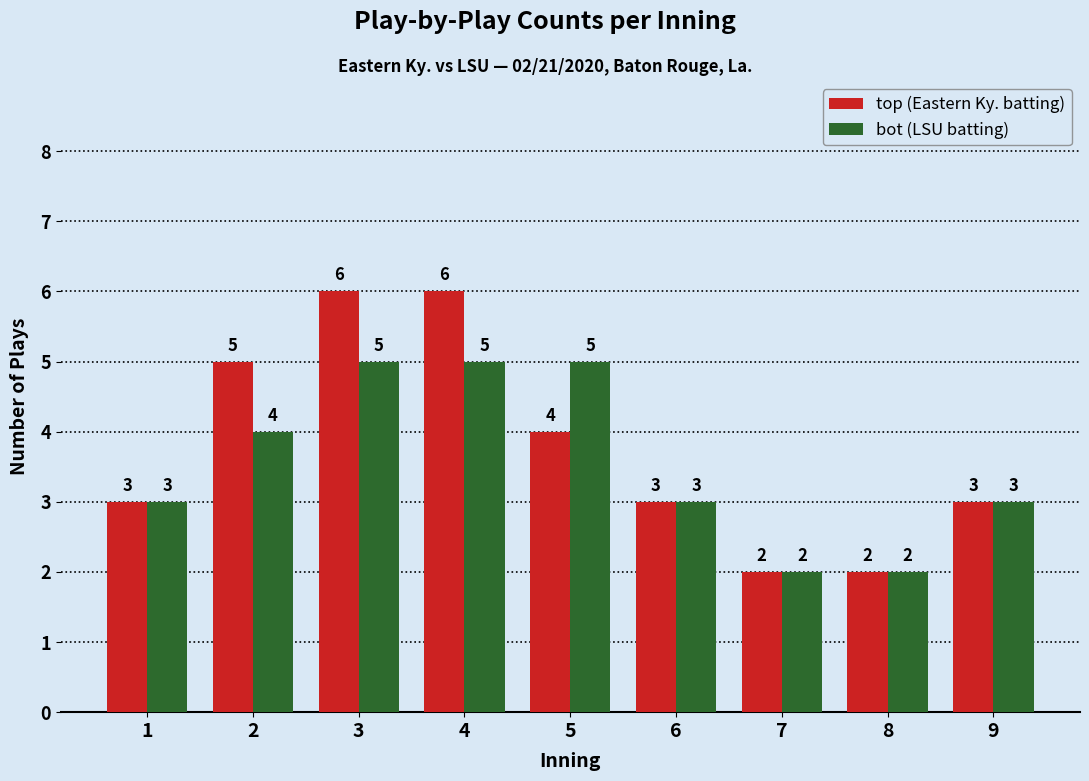

Reading left to right, what are all the values shown in this chart?

top (Eastern Ky. batting): 1=3	2=5	3=6	4=6	5=4	6=3	7=2	8=2	9=3
bot (LSU batting): 1=3	2=4	3=5	4=5	5=5	6=3	7=2	8=2	9=3